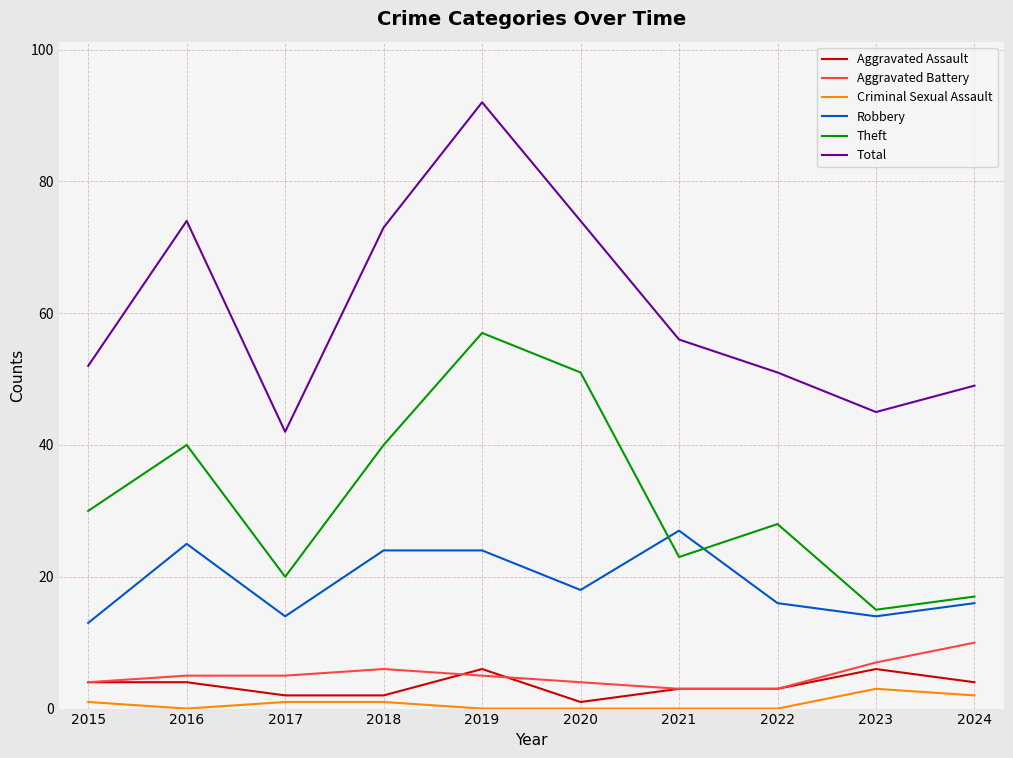

Reading right to left, what are all the values shown in this chart?

Aggravated Assault: 4	6	3	3	1	6	2	2	4	4
Aggravated Battery: 10	7	3	3	4	5	6	5	5	4
Criminal Sexual Assault: 2	3	0	0	0	0	1	1	0	1
Robbery: 16	14	16	27	18	24	24	14	25	13
Theft: 17	15	28	23	51	57	40	20	40	30
Total: 49	45	51	56	74	92	73	42	74	52